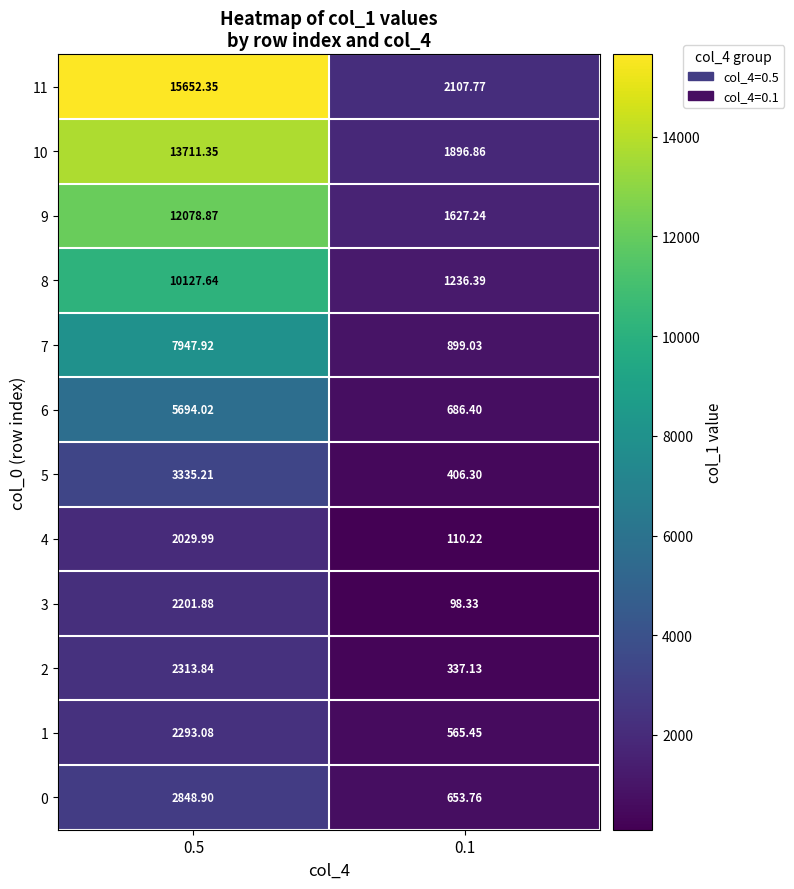

At 0.1, list the series in order from largest to smallest.

11, 10, 9, 8, 7, 6, 0, 1, 5, 2, 4, 3